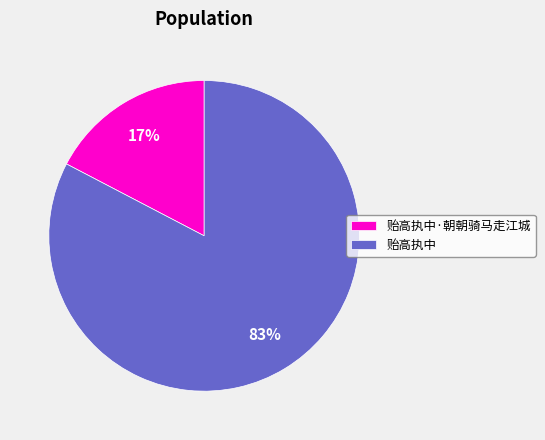

To the nearest percent, what is the average slice percentage?

50%